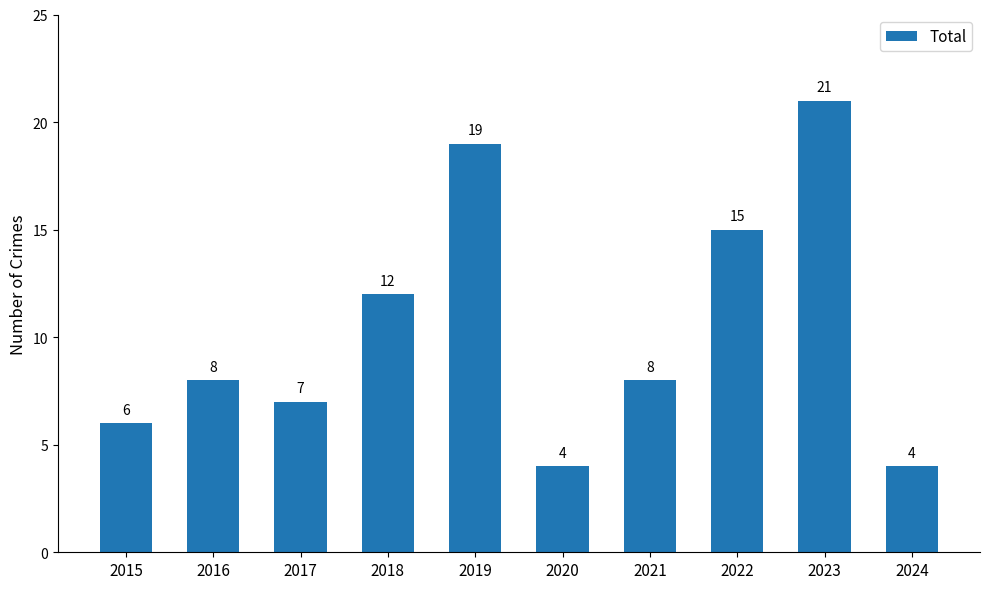

What is the value of the 6th bar from the left?

4